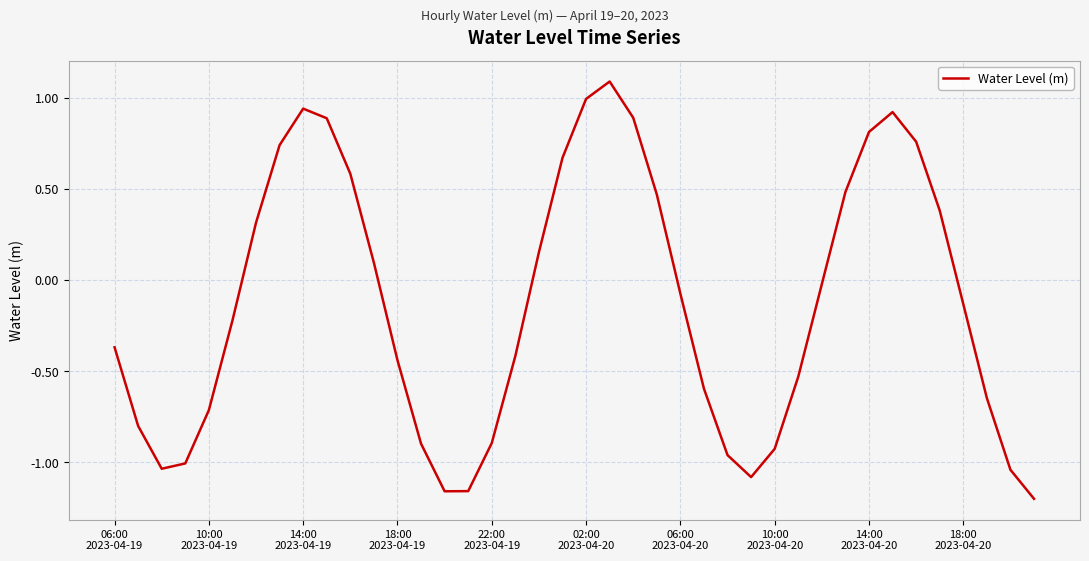

How many values are above zero?

17